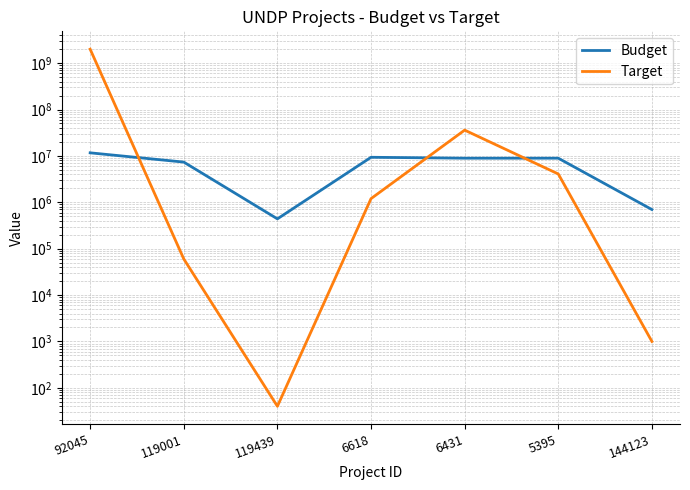

The Budget series shows 749198 at 119439. True or false?

False